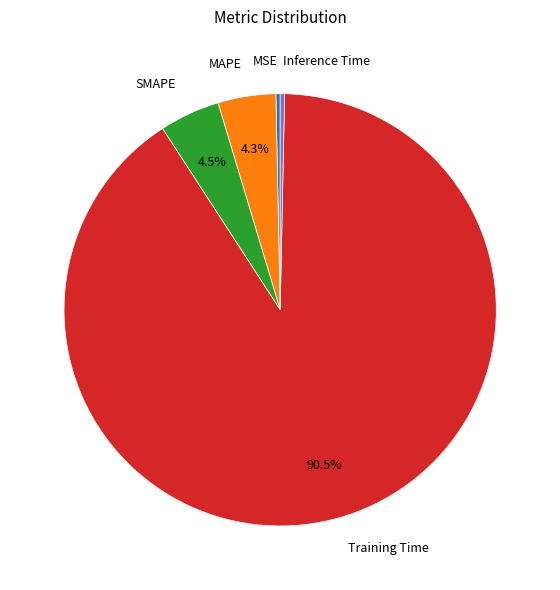

Does any single category account for the majority?

Yes